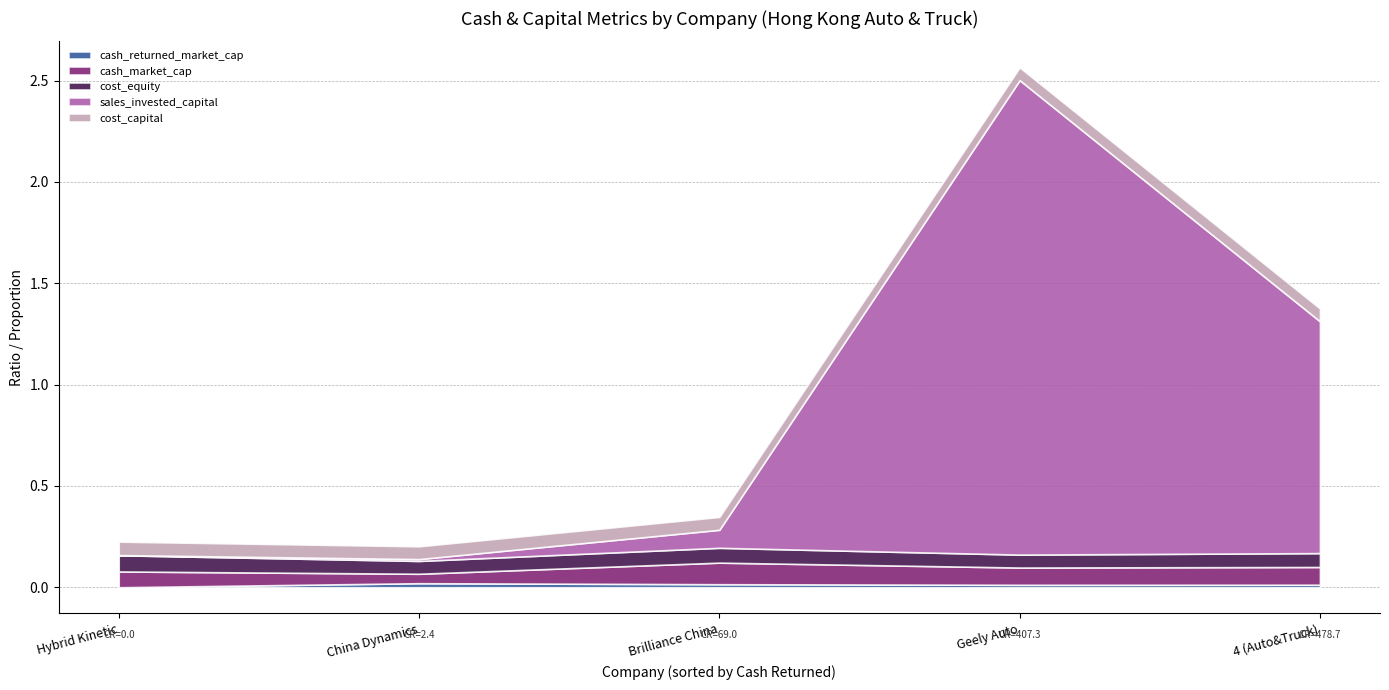

What are all the series names shown in the legend?

cash_returned_market_cap, cash_market_cap, cost_equity, sales_invested_capital, cost_capital